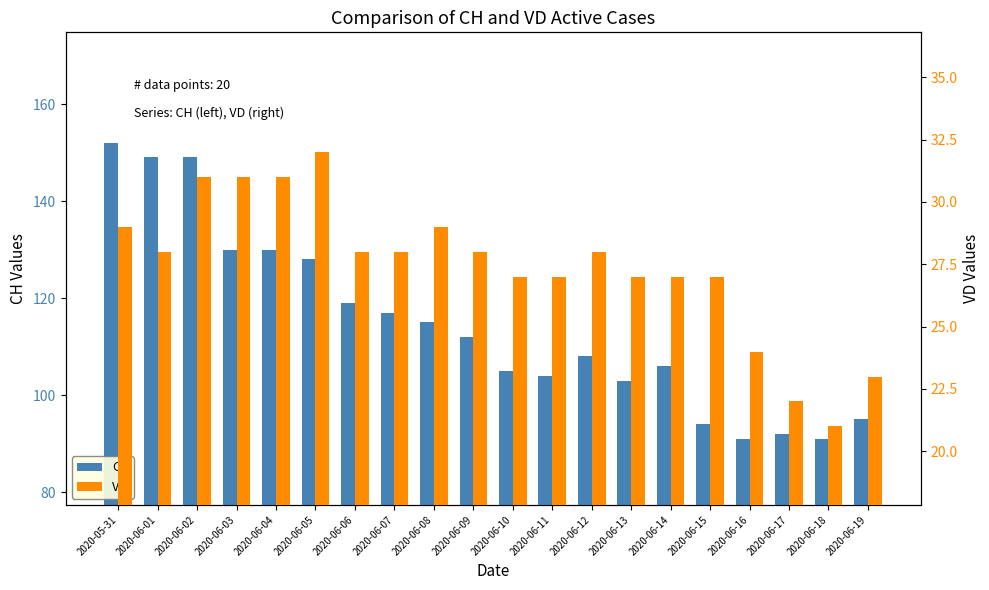

What are all the series names shown in the legend?

CH, VD